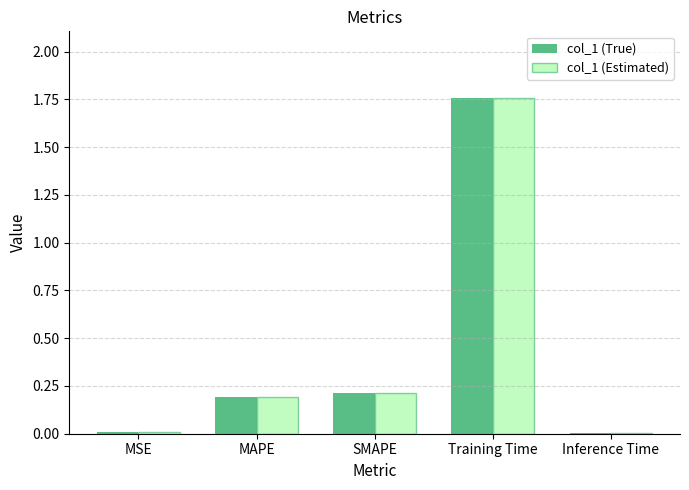

What is the sum of the col_1 (True) values at MAPE and Training Time?

1.9